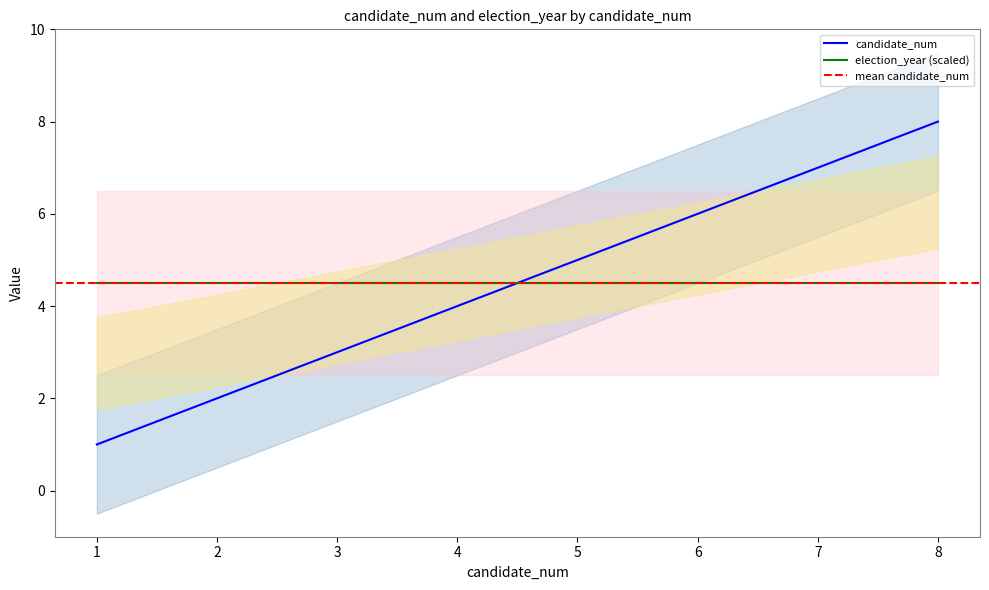

Count the values in the range 3 to 7.

5